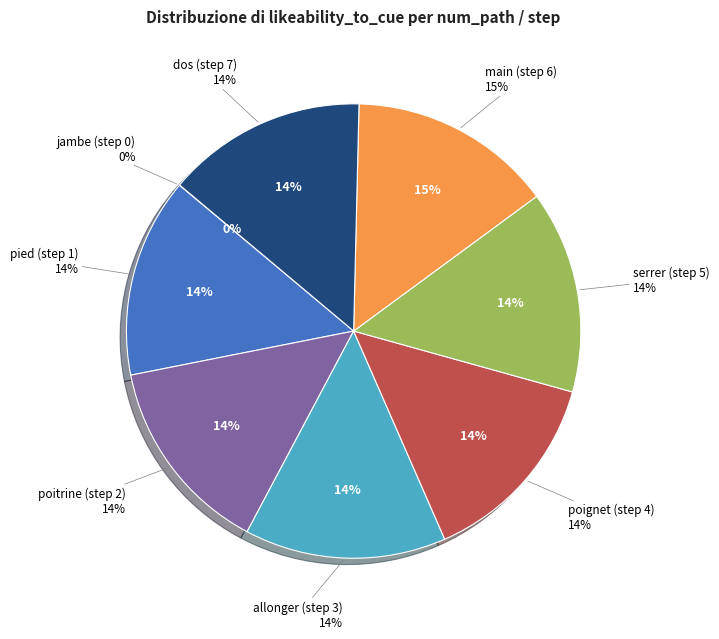

To the nearest percent, what is the average slice percentage?

12%